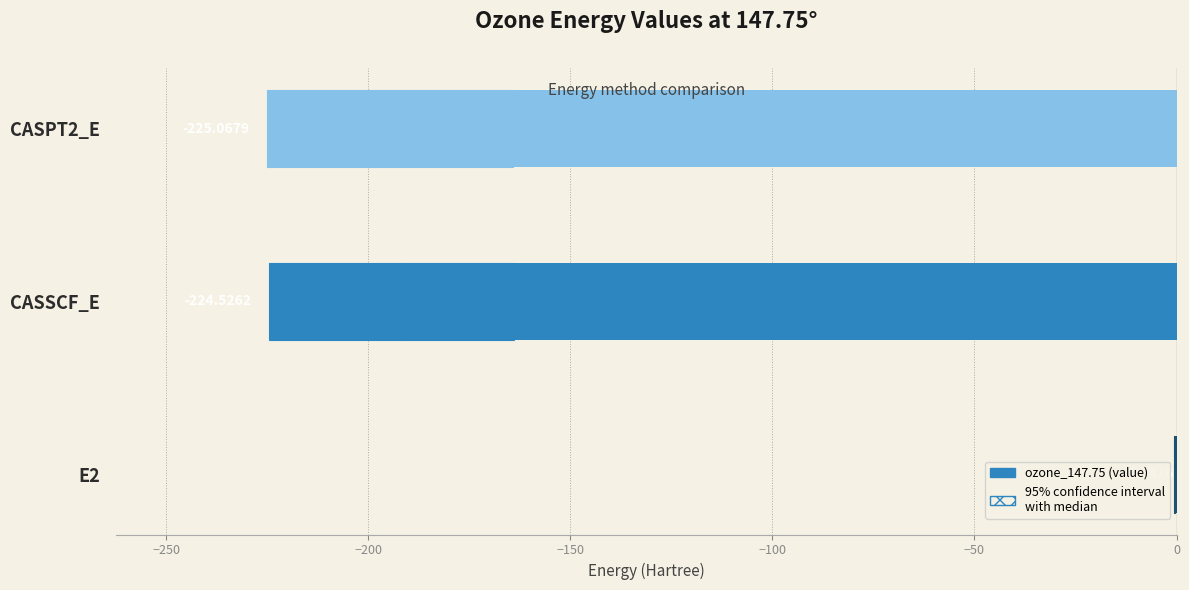

What is the maximum value shown in the chart?

-0.5